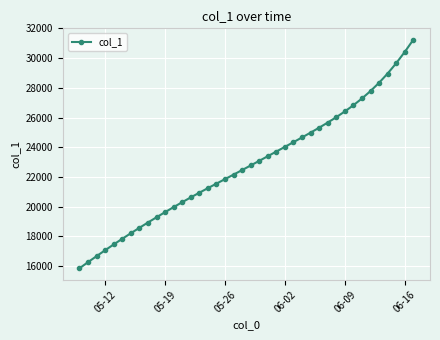

What is the difference between the maximum and second lowest values?

14984.4